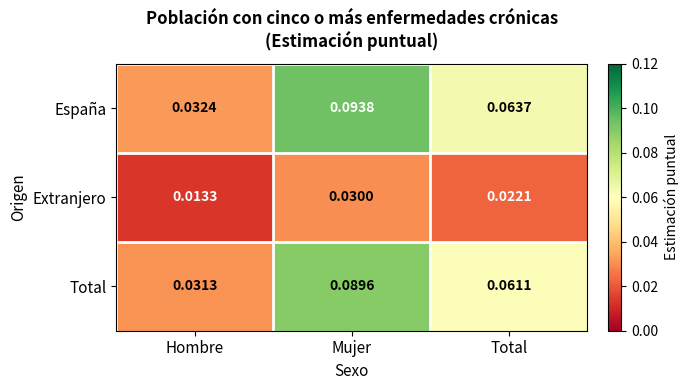

Which series has the largest total across all categories?

España